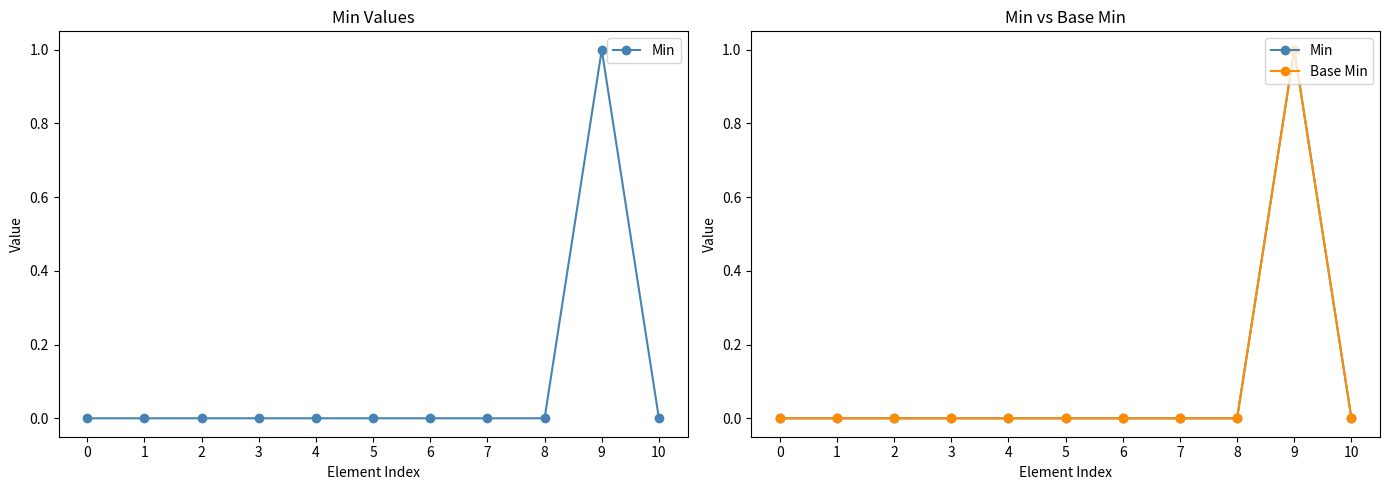

What are all the series names shown in the legend?

Min, Base Min